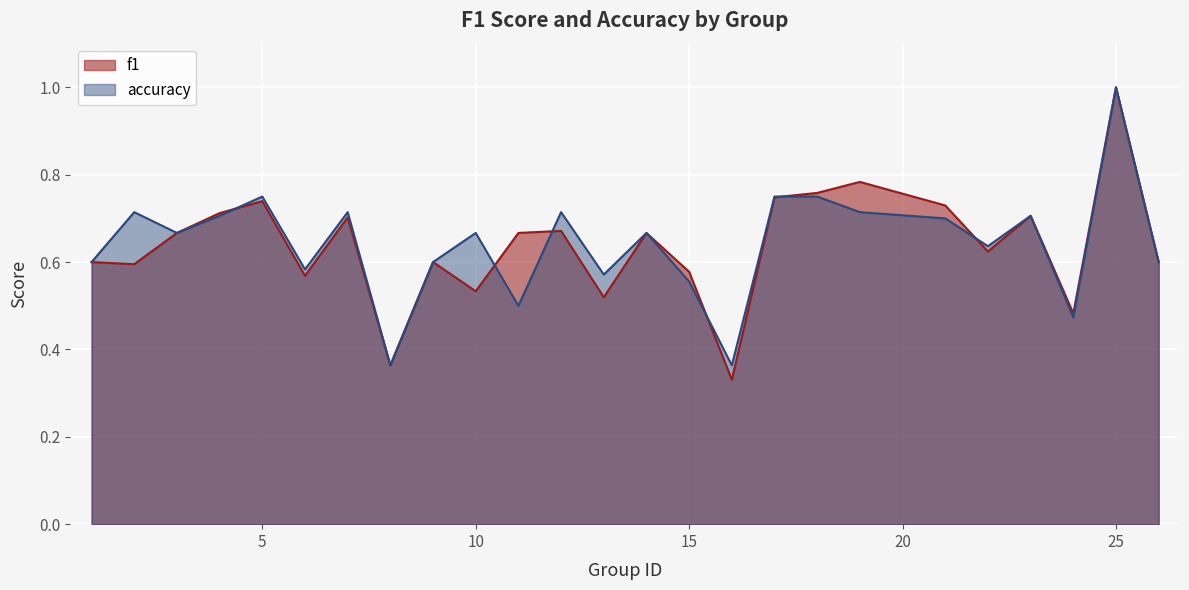

Which series has the largest range (max minus min)?

f1